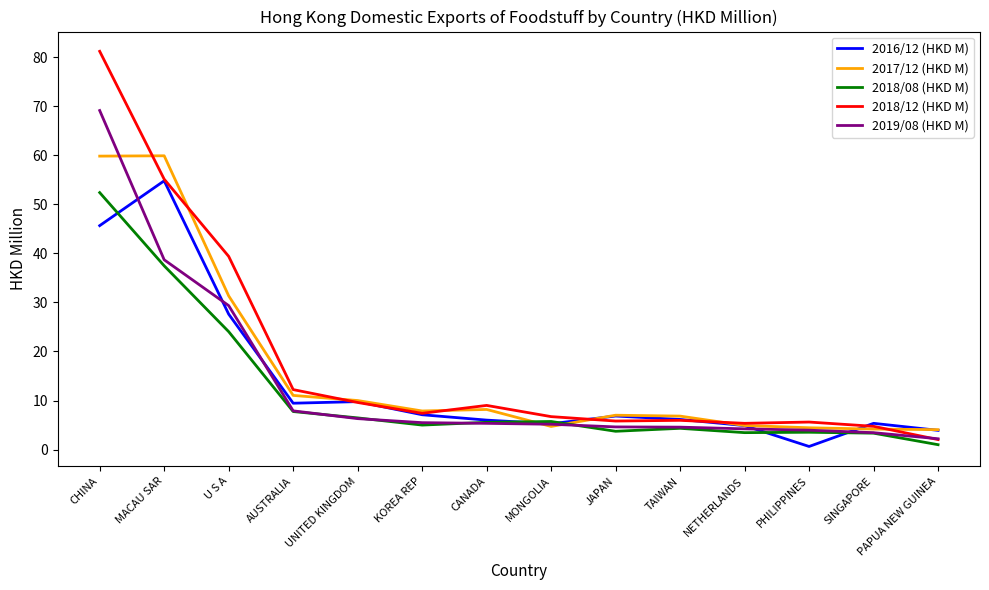

Which series has the largest range (max minus min)?

2018/12 (HKD M)